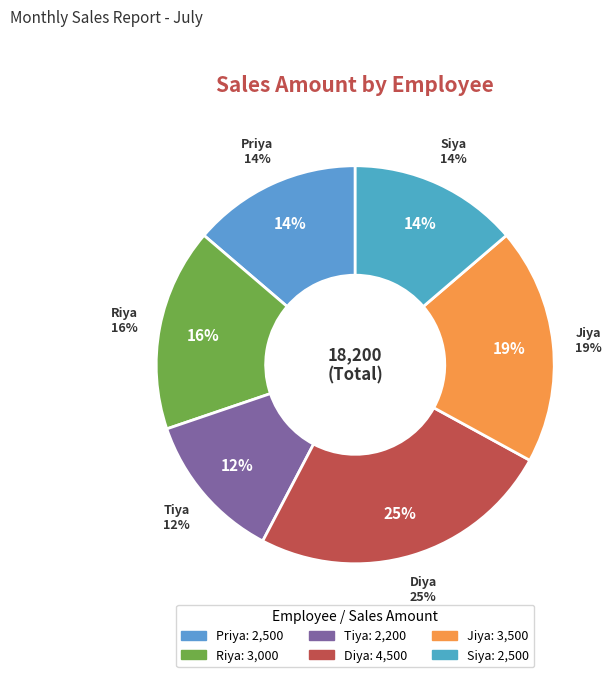

How many slices are in this pie chart?

6